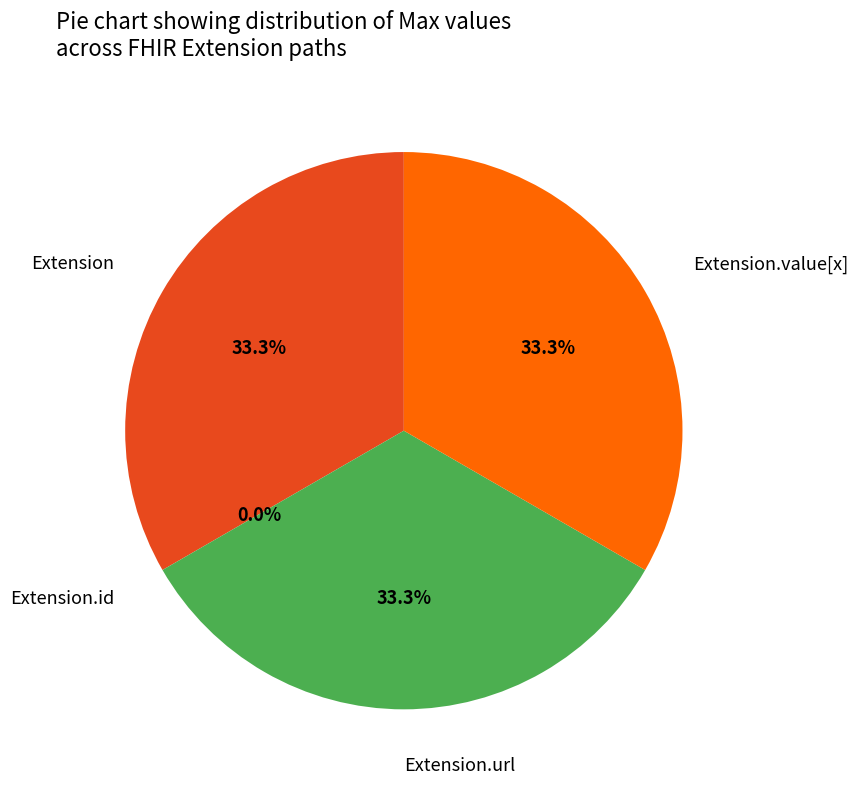

Does Extension.id account for over 50% of the chart?

No